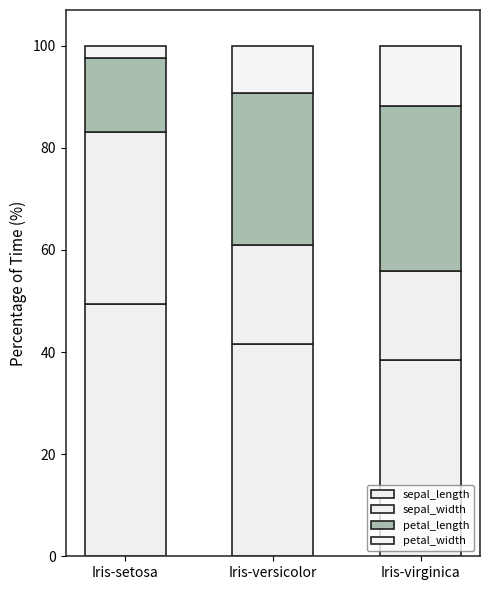

Count the number of data series in this chart.

4